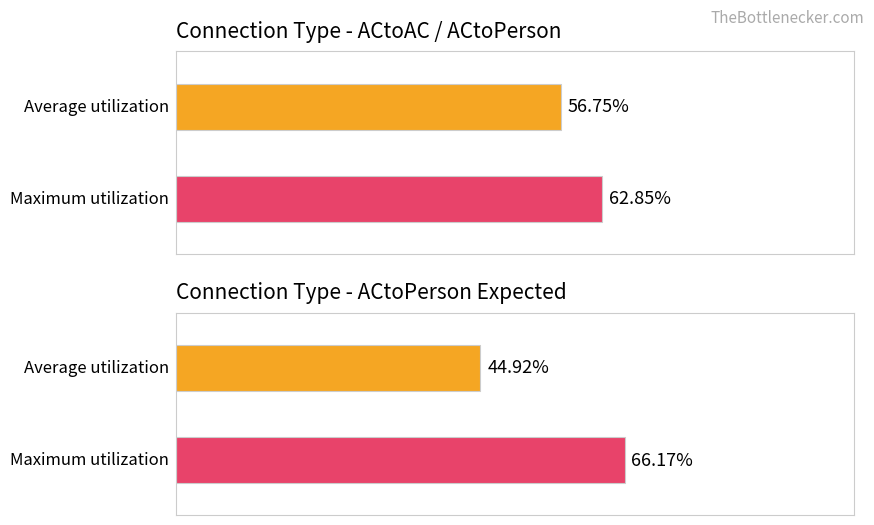

The value of Average utilization at ACtoPerson Expected (D16) is 73.0. True or false?

False